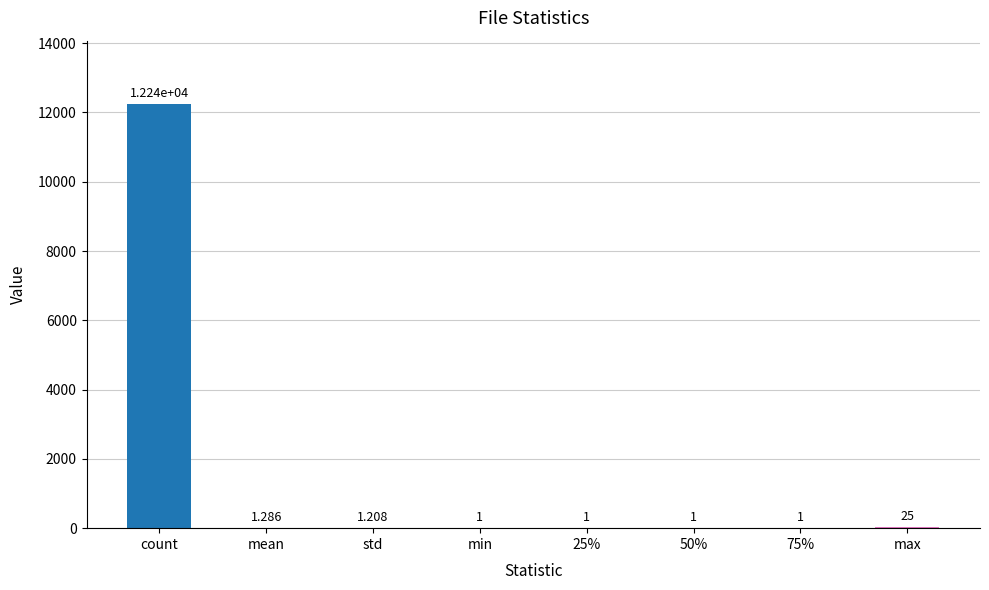

At which category does the chart reach its peak across all series?

count